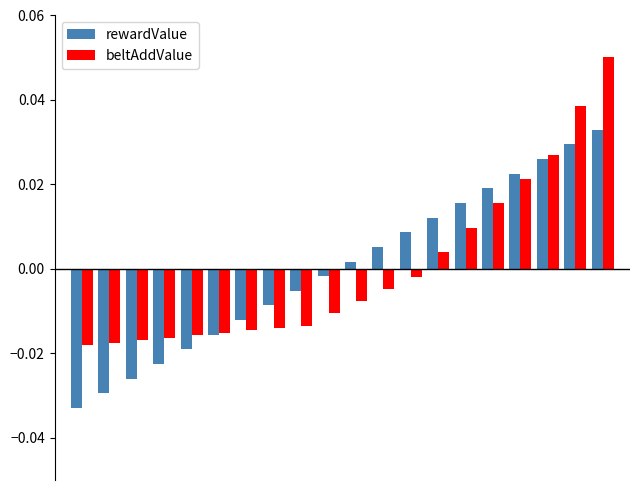

Which series has the widest spread of values?

beltAddValue